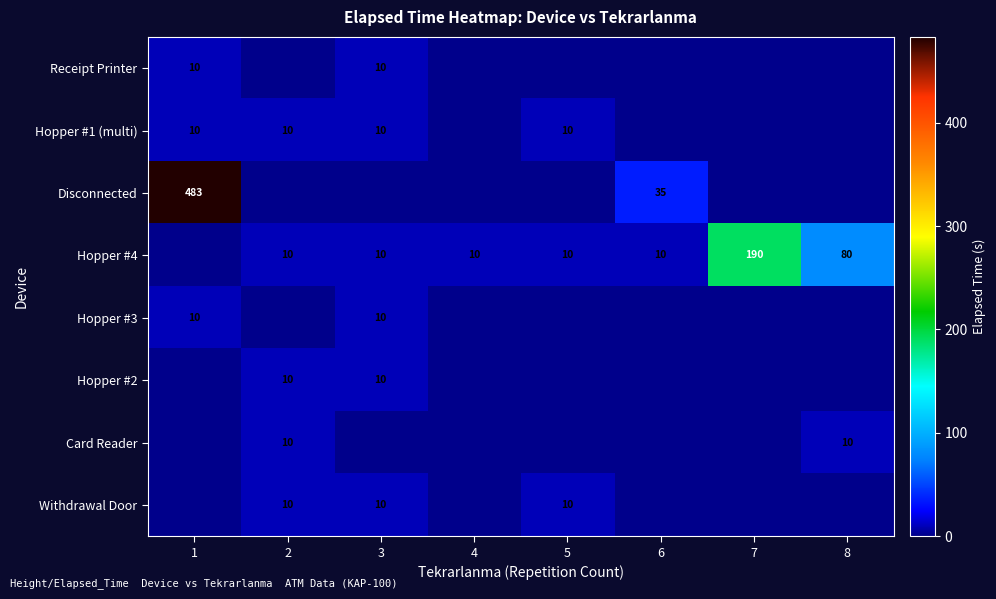

True or false: Hopper #3 has a value of 15 at 3.

False